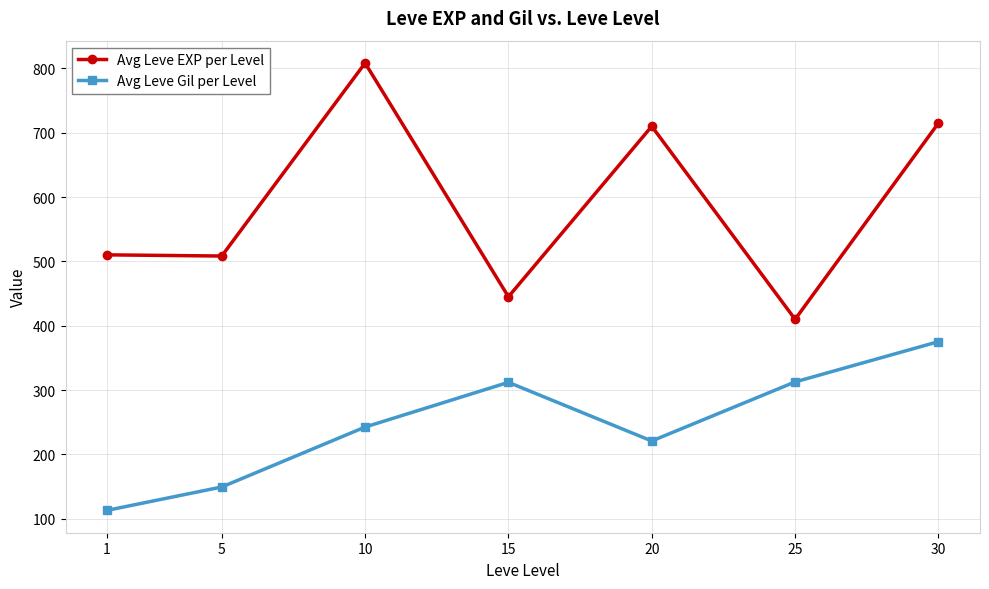

What is the spread (max minus min) of values at 1?

397.2